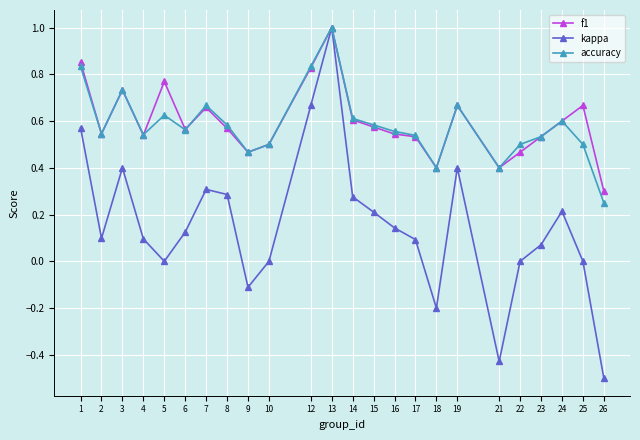

In accuracy, how many points are lower than both neighbors (excluding endpoints)?

6